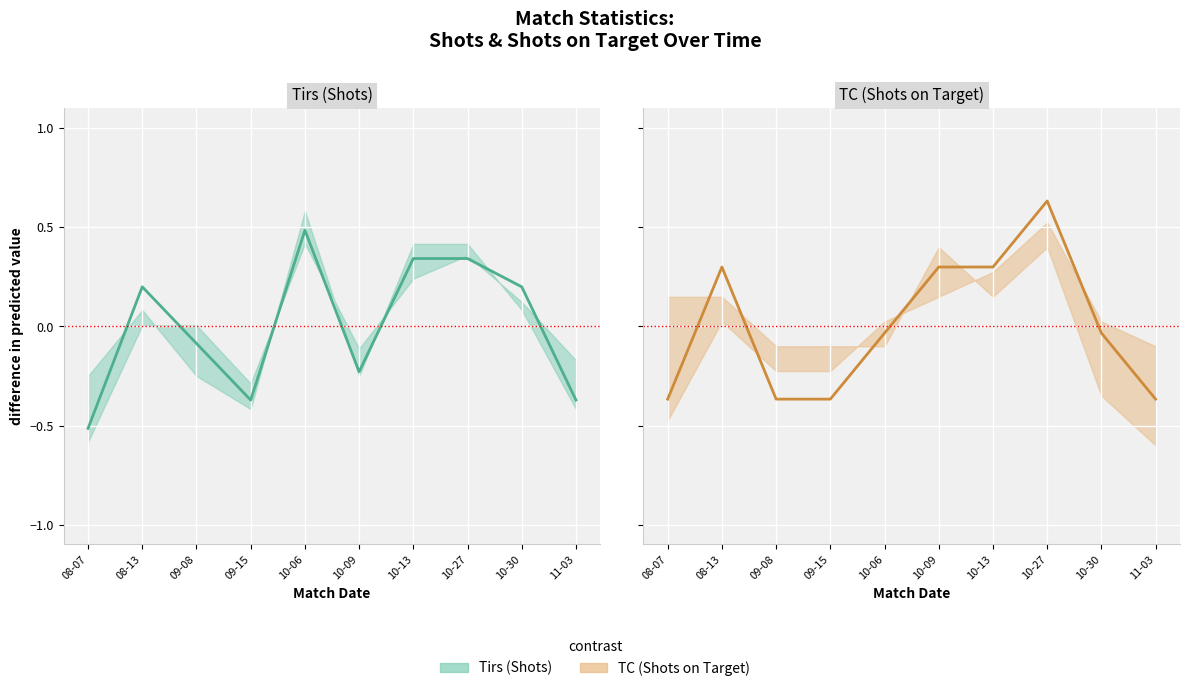

At which label is TC (Shots on Target) closest to 0?

10-06